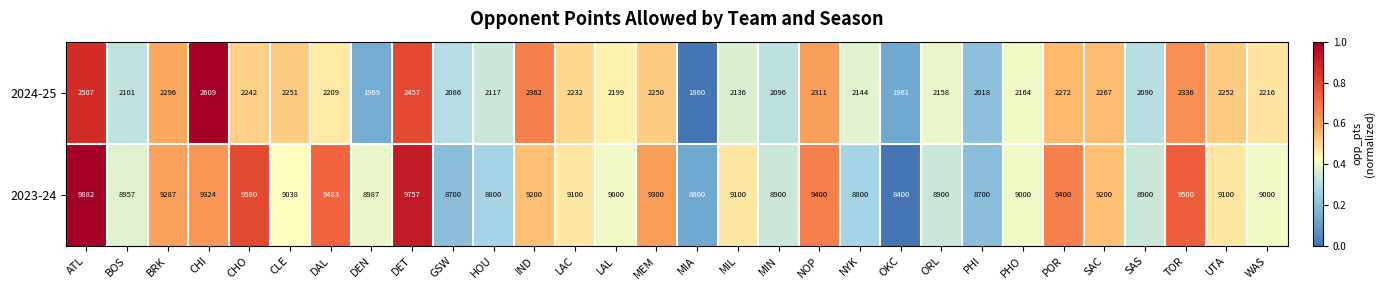

At which label does 2024-25 first exceed 2216?

ATL